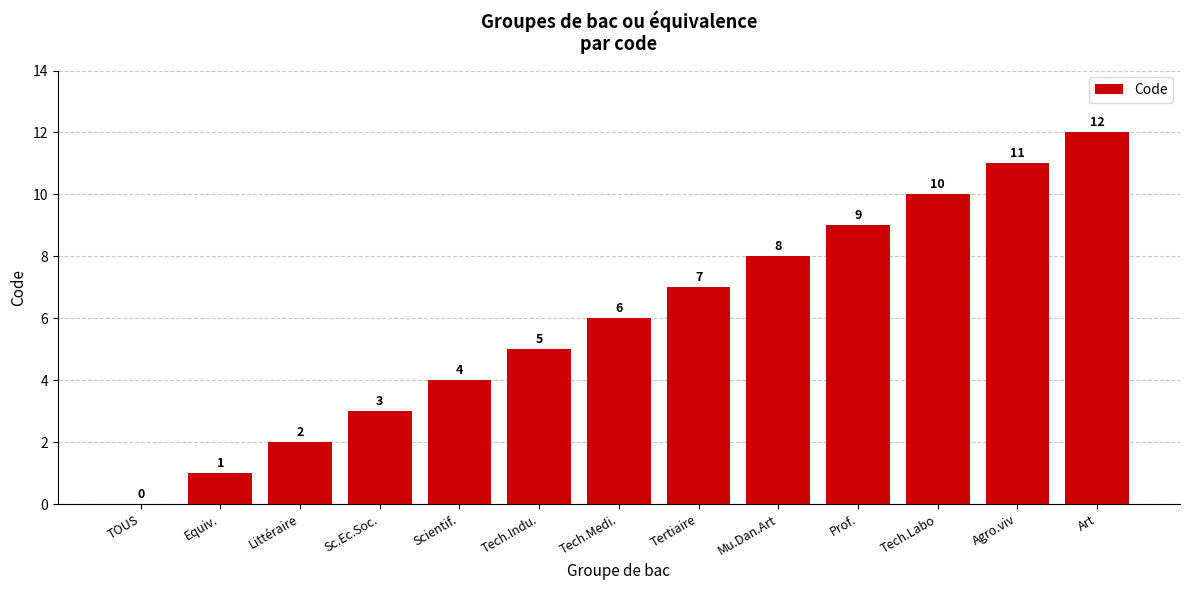

Reading left to right, list all the values displayed in this chart.

TOUS=0	Equiv.=1	Littéraire=2	Sc.Ec.Soc.=3	Scientif.=4	Tech.Indu.=5	Tech.Medi.=6	Tertiaire=7	Mu.Dan.Art=8	Prof.=9	Tech.Labo=10	Agro.viv=11	Art=12